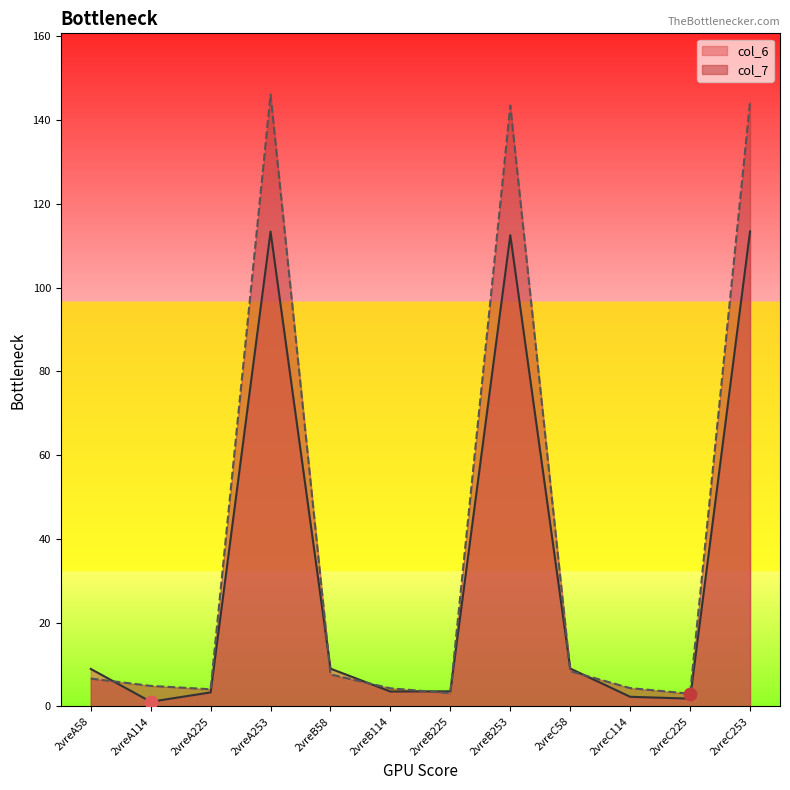

Which series reaches the minimum Y coordinate?

col_6